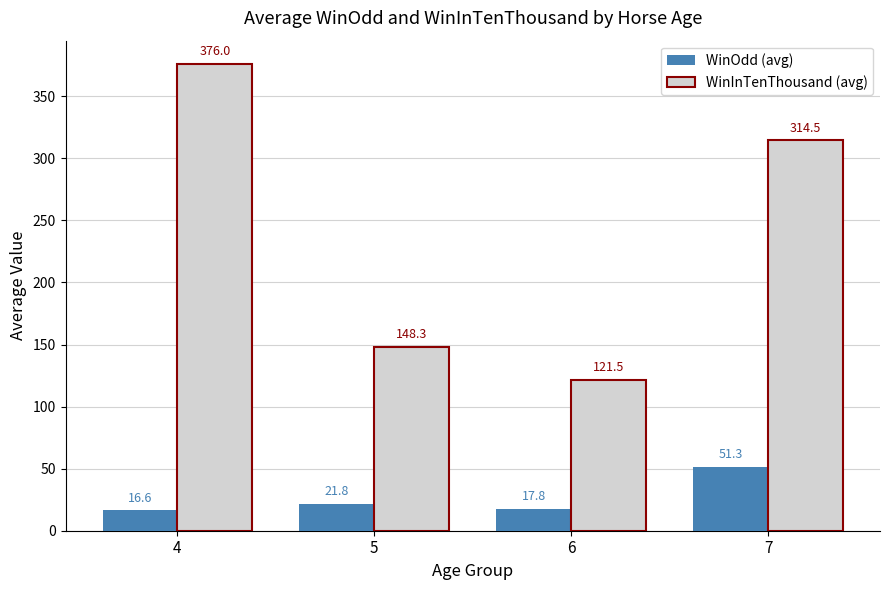

How many categories are shown in the chart?

4